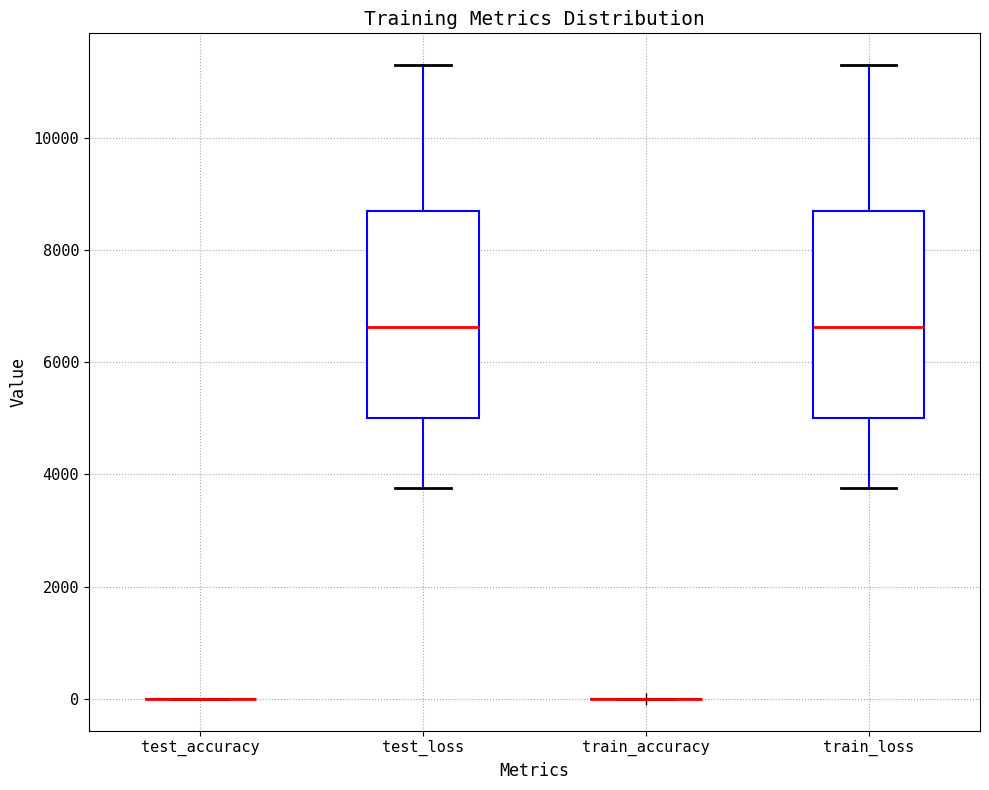

Reading left to right, read every box against the y-axis: the position of its median line, the range the box covers, and the ends of its whiskers. The values are not printed on the chart, so give them approximately, as read against the axis.

test_accuracy: box collapsed to a line at 0, whiskers 0 to 0
test_loss: median 6600, box 5000 to 8800, whiskers 3800 to 11400
train_accuracy: box collapsed to a line at 0, whiskers 0 to 0
train_loss: median 6600, box 5000 to 8800, whiskers 3800 to 11200